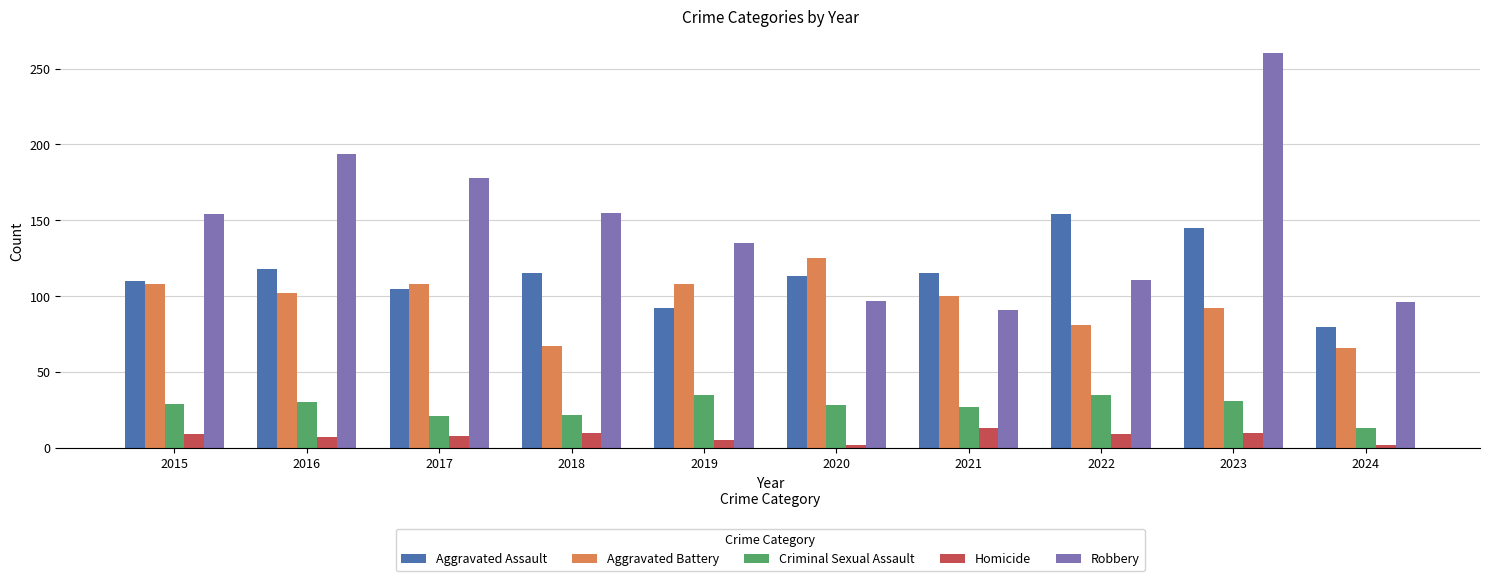

Which series has the largest total across all categories?

Robbery